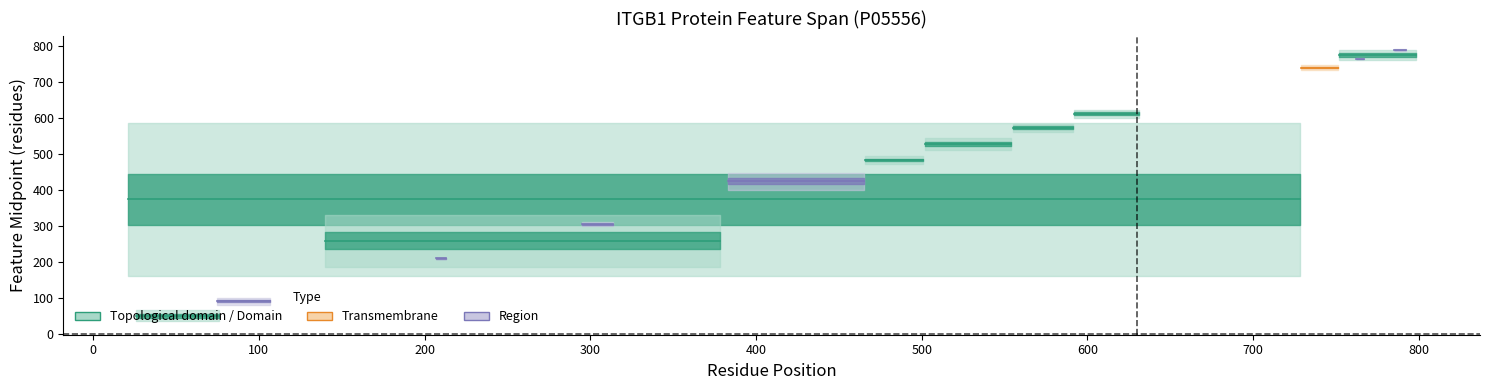

How many interior local peaks does the start series have?

2